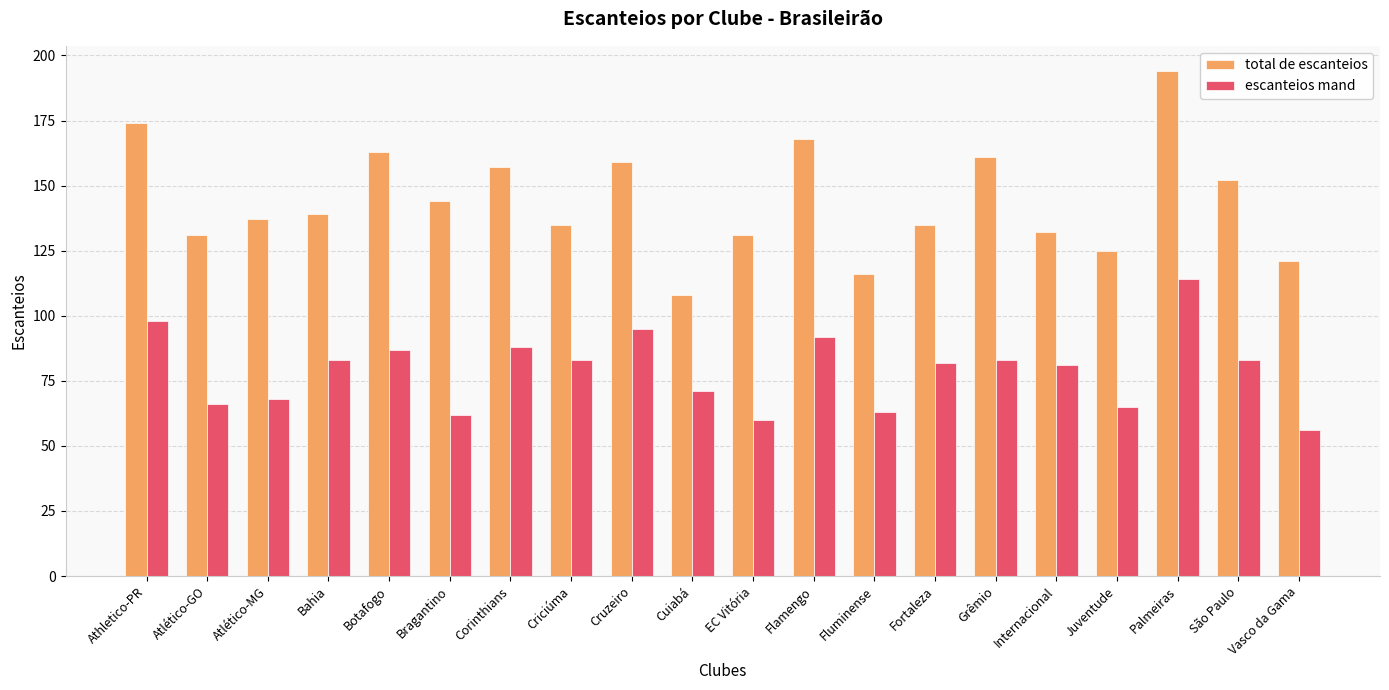

What is the label of the 12th bar from the left?

Flamengo